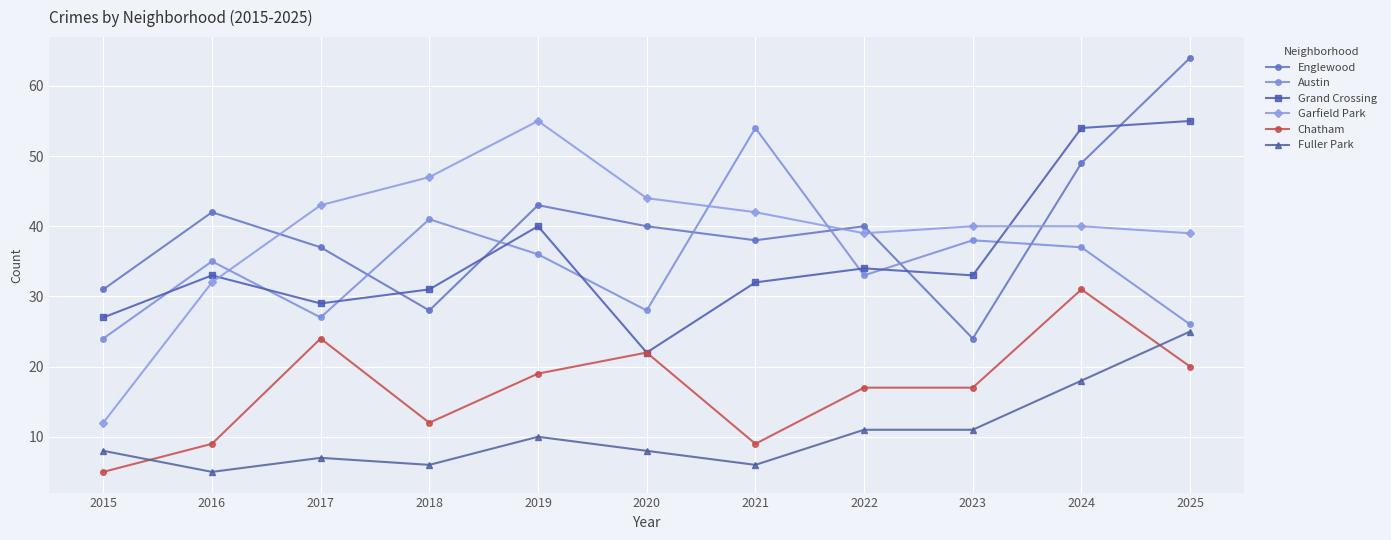

What is the average value of the Englewood series?

40